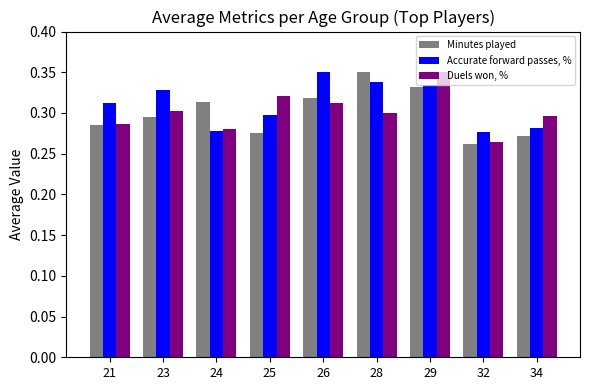

What is the sum of all Duels won, % values?

2.7